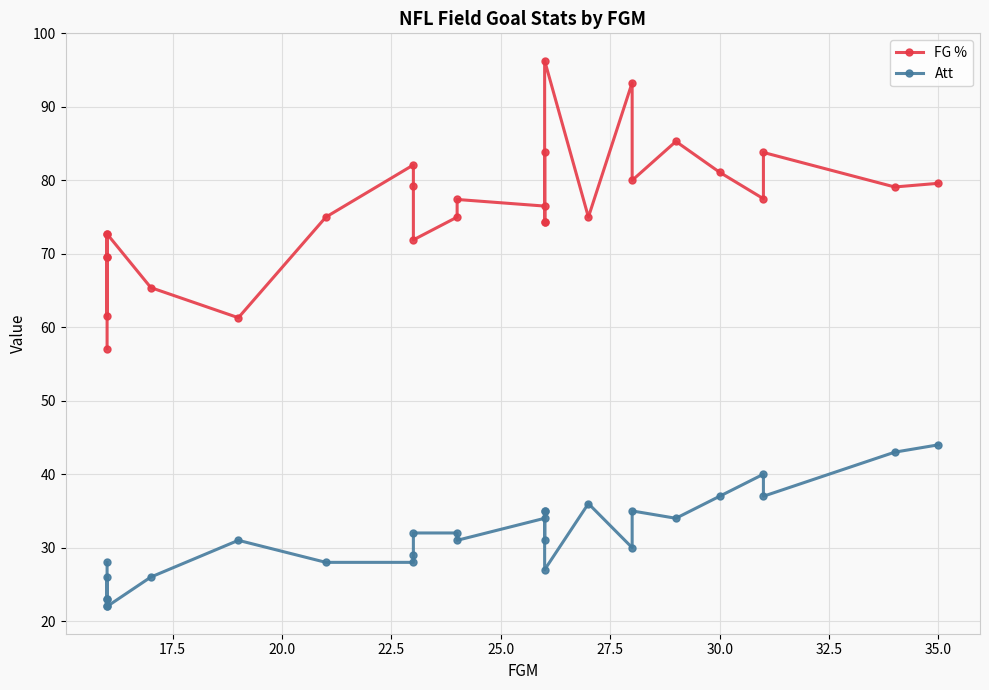

What is the value of the Att point at the 13th from the left?

35.0